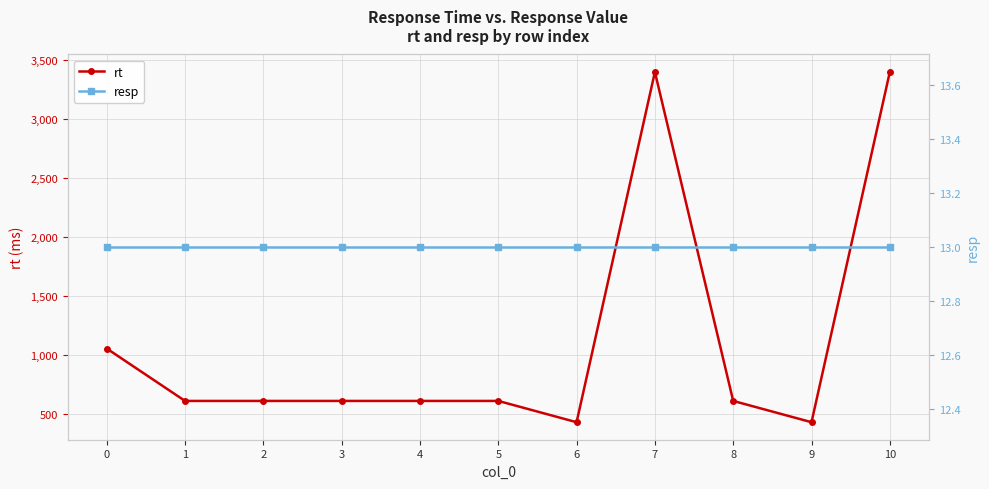

At how many categories does at least one series exceed 192?

11